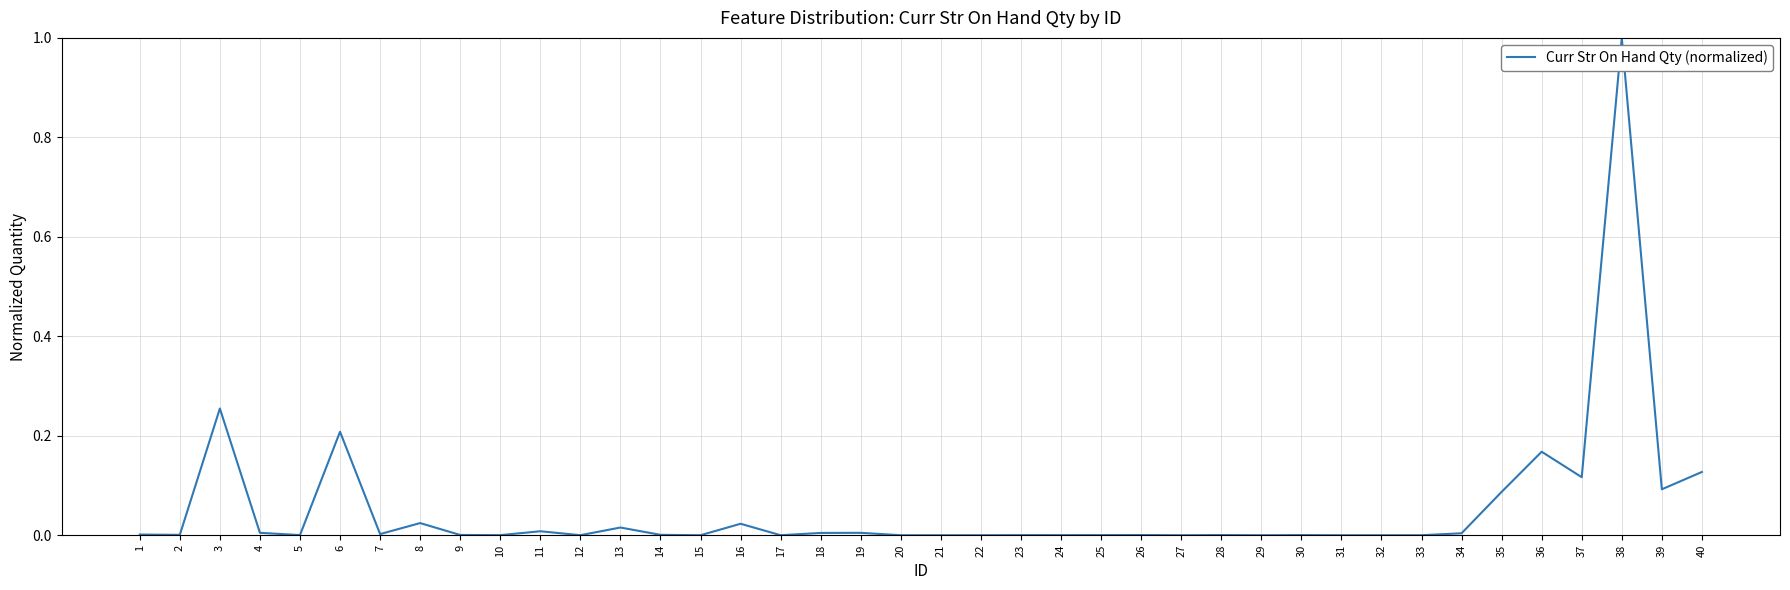

True or false: the data shows 0.0 at 16.

True